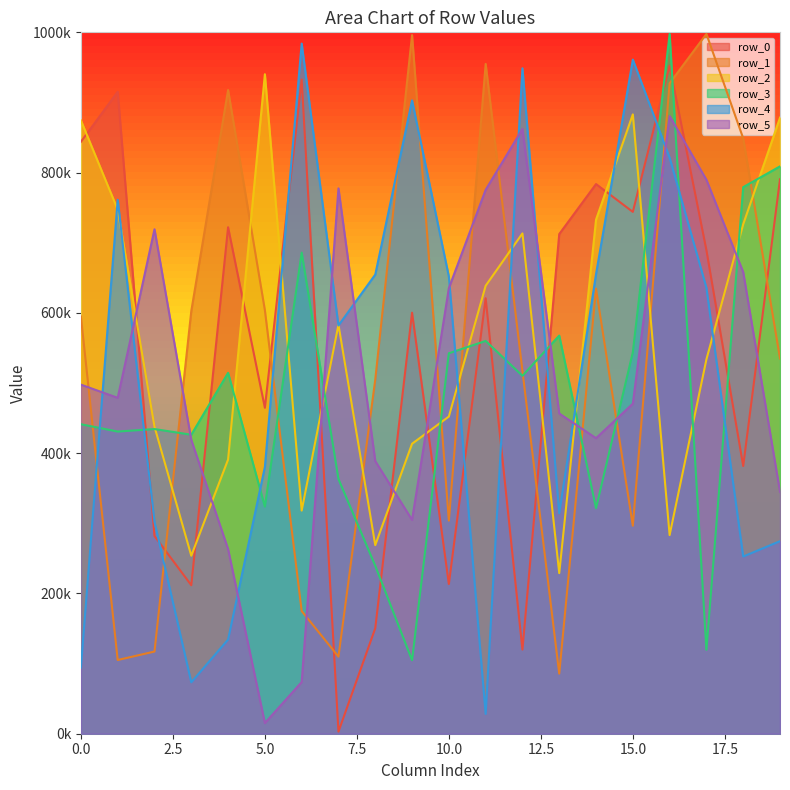

Is the value of row_3 at 4 greater than the value of row_0 at 16?

No